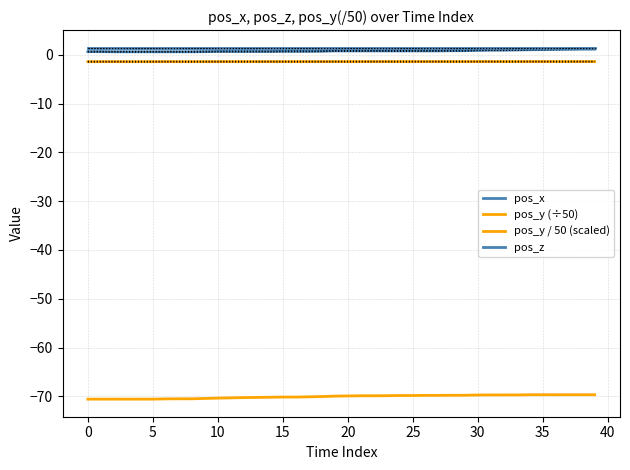

Which series changed the most between 14 and 20?

pos_y (÷50)